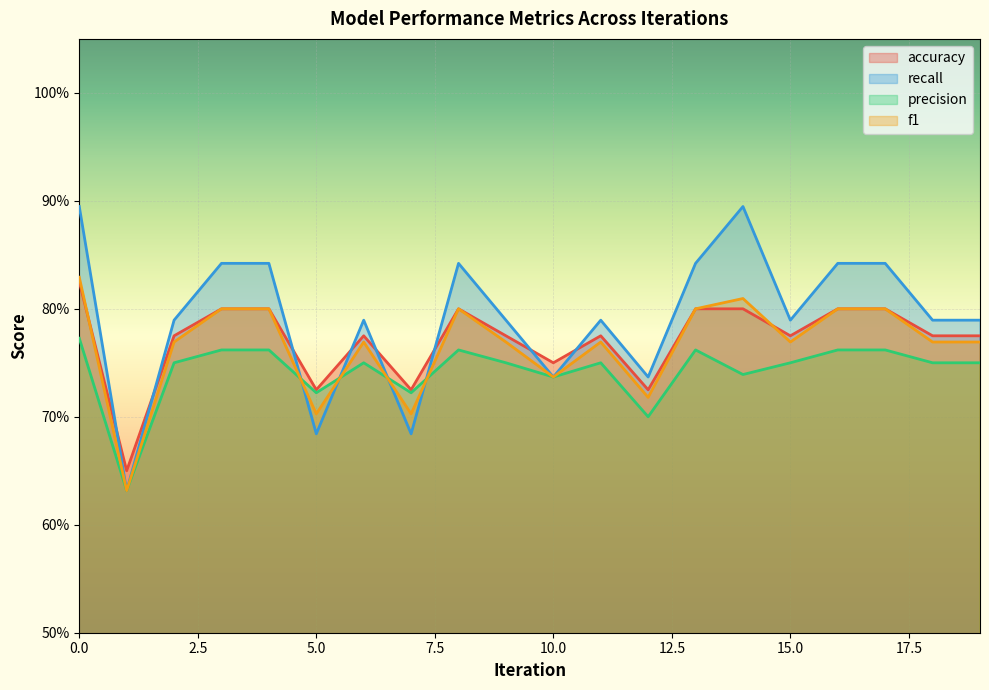

Does the chart display data point markers on the line(s)?

No